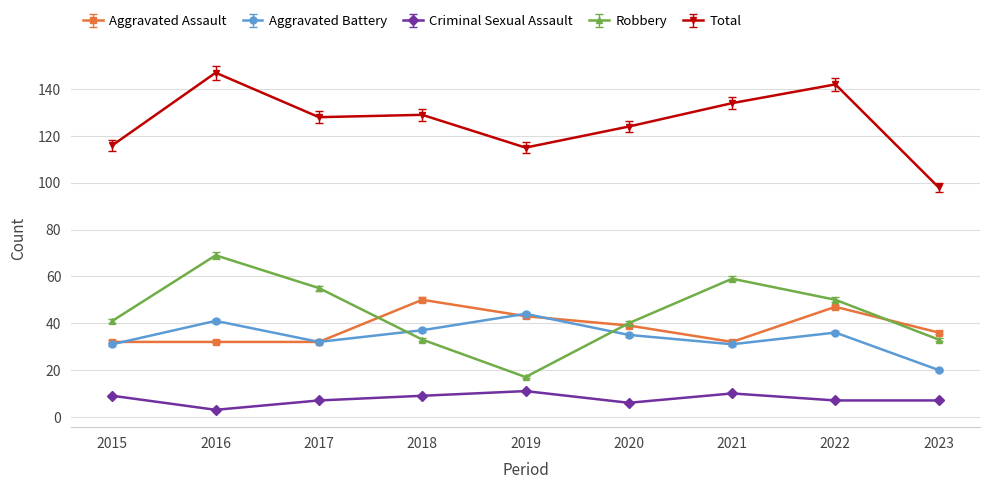

What is the total value across all series at 2019?

230